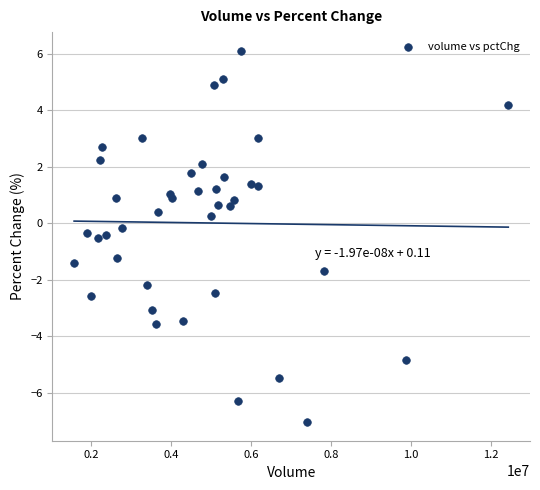

What is the range of Y values (max minus min)?

13.2